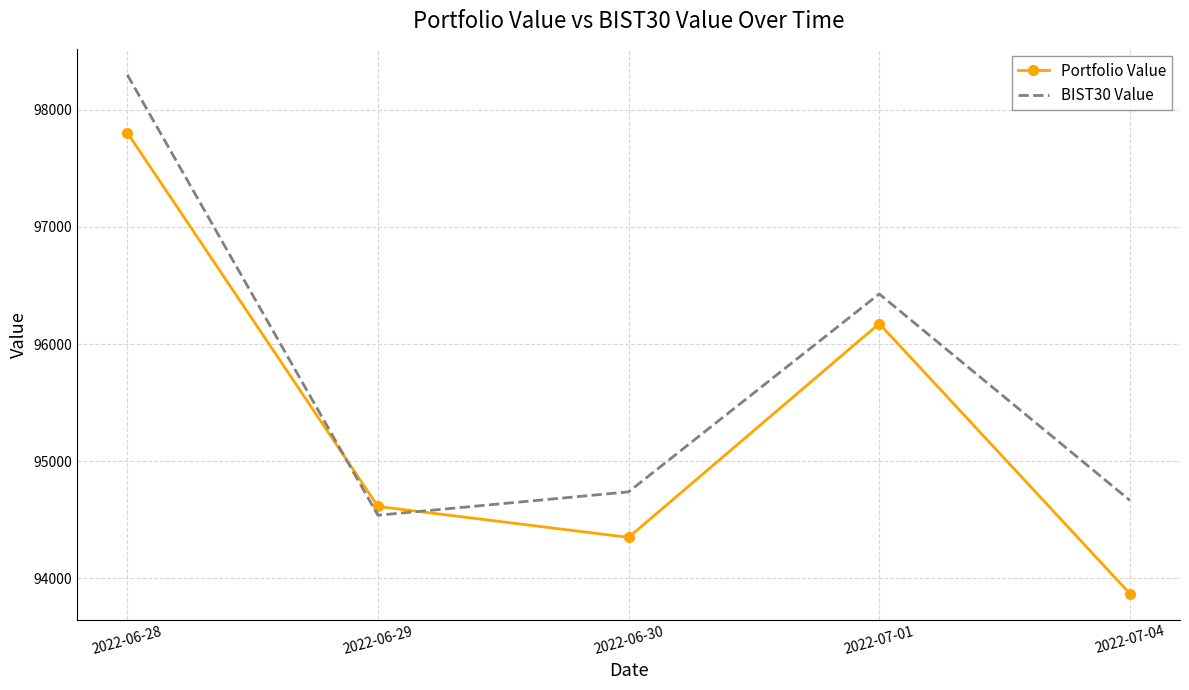

The value of Portfolio Value at 2022-06-28 is 97802.9. True or false?

True